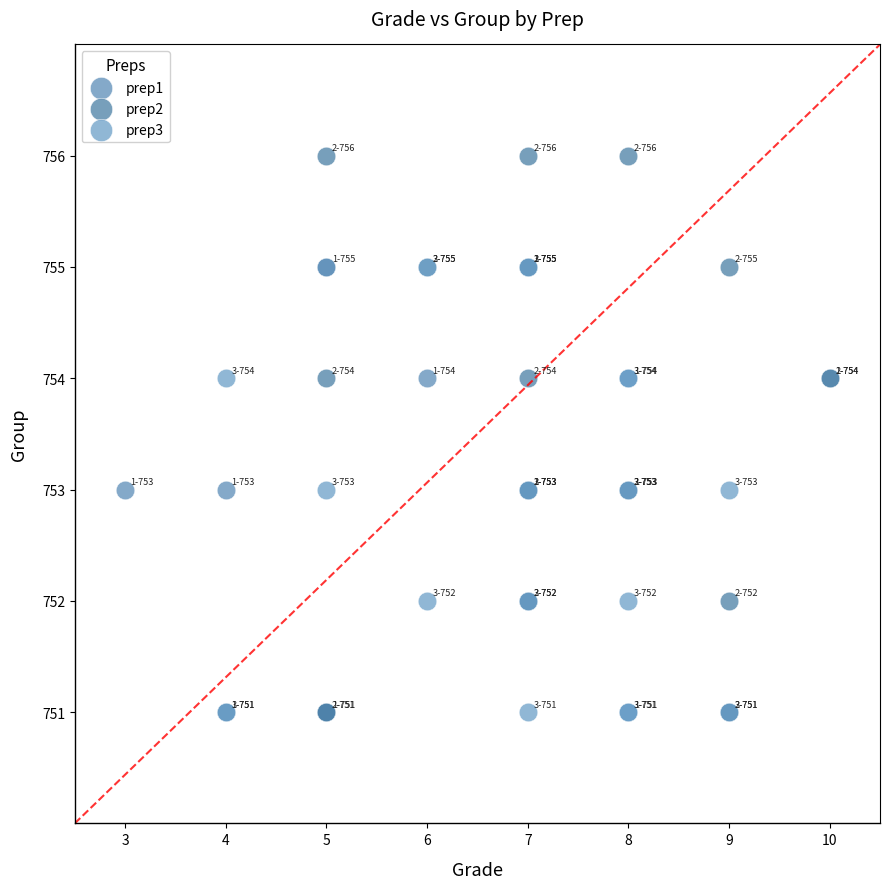

Which series has the widest spread of Y values?

prep2